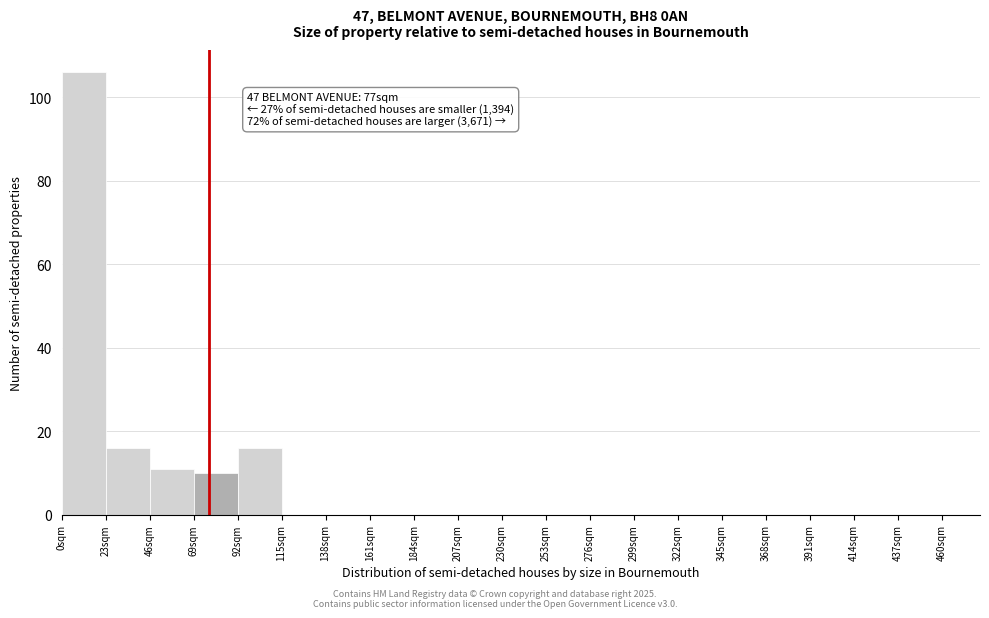

Which range on the x-axis has the tallest bar?

0 to 23